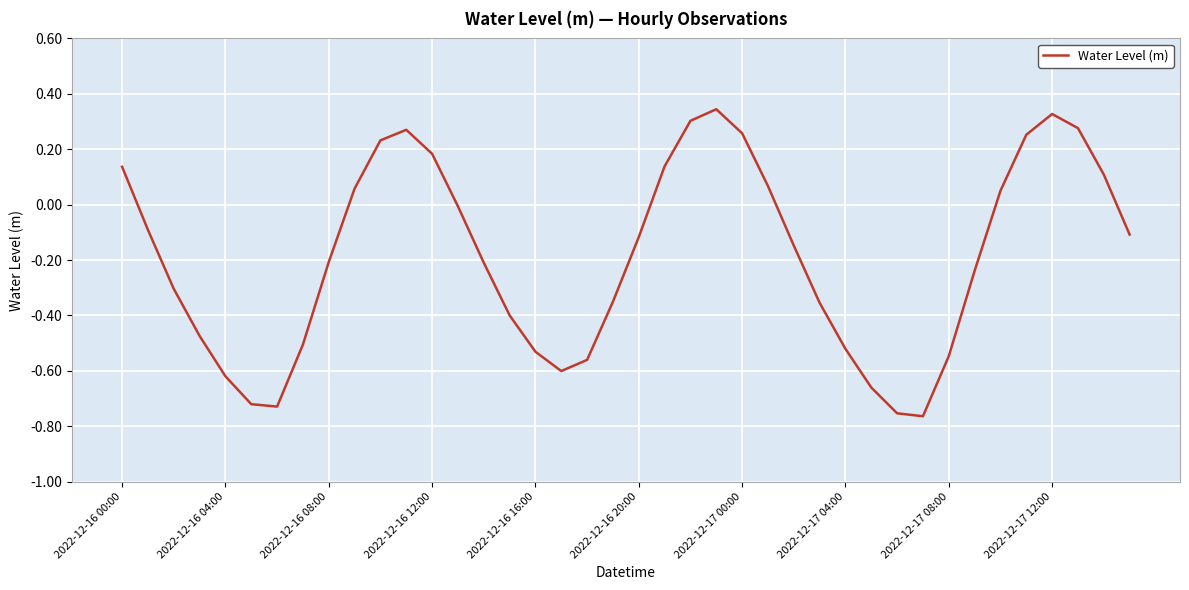

What is the difference between the maximum and minimum values?

1.1